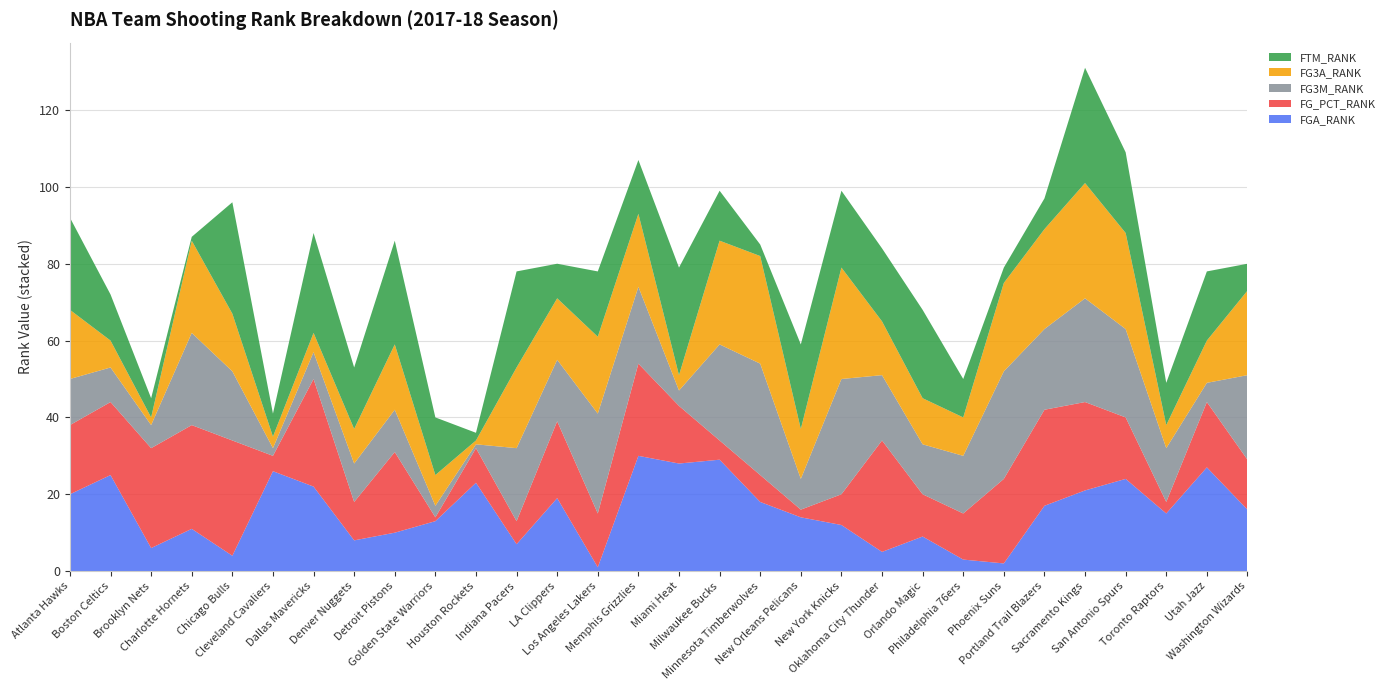

Reading right to left, extract all data points from this chart.

FGA_RANK: 16	27	15	24	21	17	2	3	9	5	12	14	18	29	28	30	1	19	7	23	13	10	8	22	26	4	11	6	25	20
FG_PCT_RANK: 13	17	3	16	23	25	22	12	11	29	8	2	7	5	15	24	14	20	6	9	1	21	10	28	4	30	27	26	19	18
FG3M_RANK: 22	5	14	23	27	21	28	15	13	17	30	8	29	25	4	20	26	16	19	1	3	11	10	7	2	18	24	6	9	12
FG3A_RANK: 22	11	6	25	30	26	23	10	12	14	29	13	28	27	4	19	20	16	21	1	8	17	9	5	3	15	24	2	7	18
FTM_RANK: 7	18	11	21	30	8	4	10	23	19	20	22	3	13	28	14	17	9	25	2	15	27	16	26	6	29	1	5	12	24